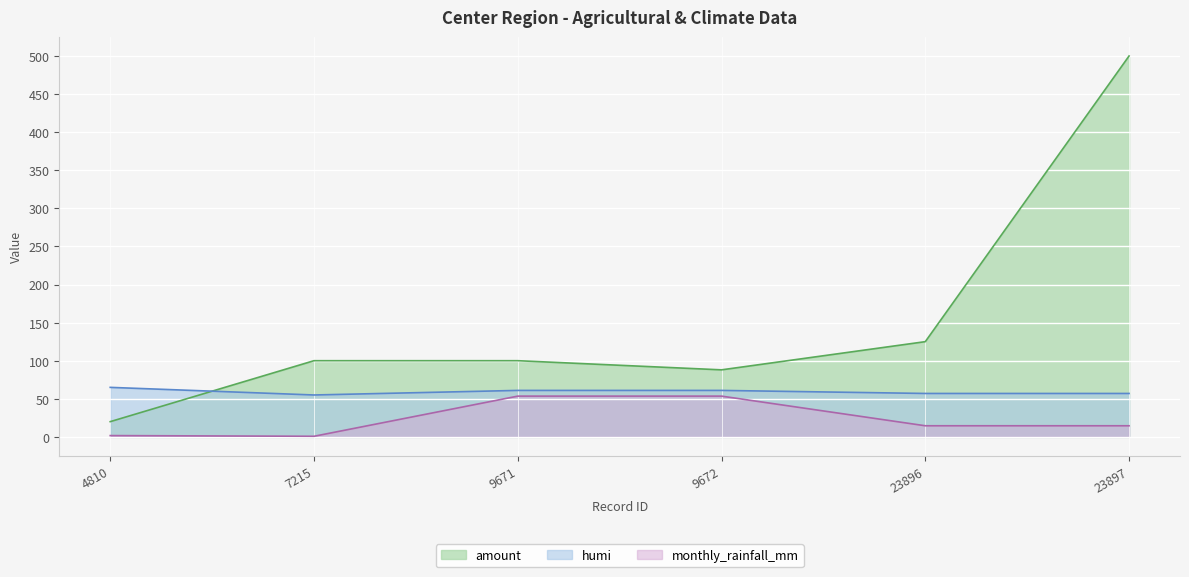

True or false: monthly_rainfall_mm and amount intersect in this chart.

False